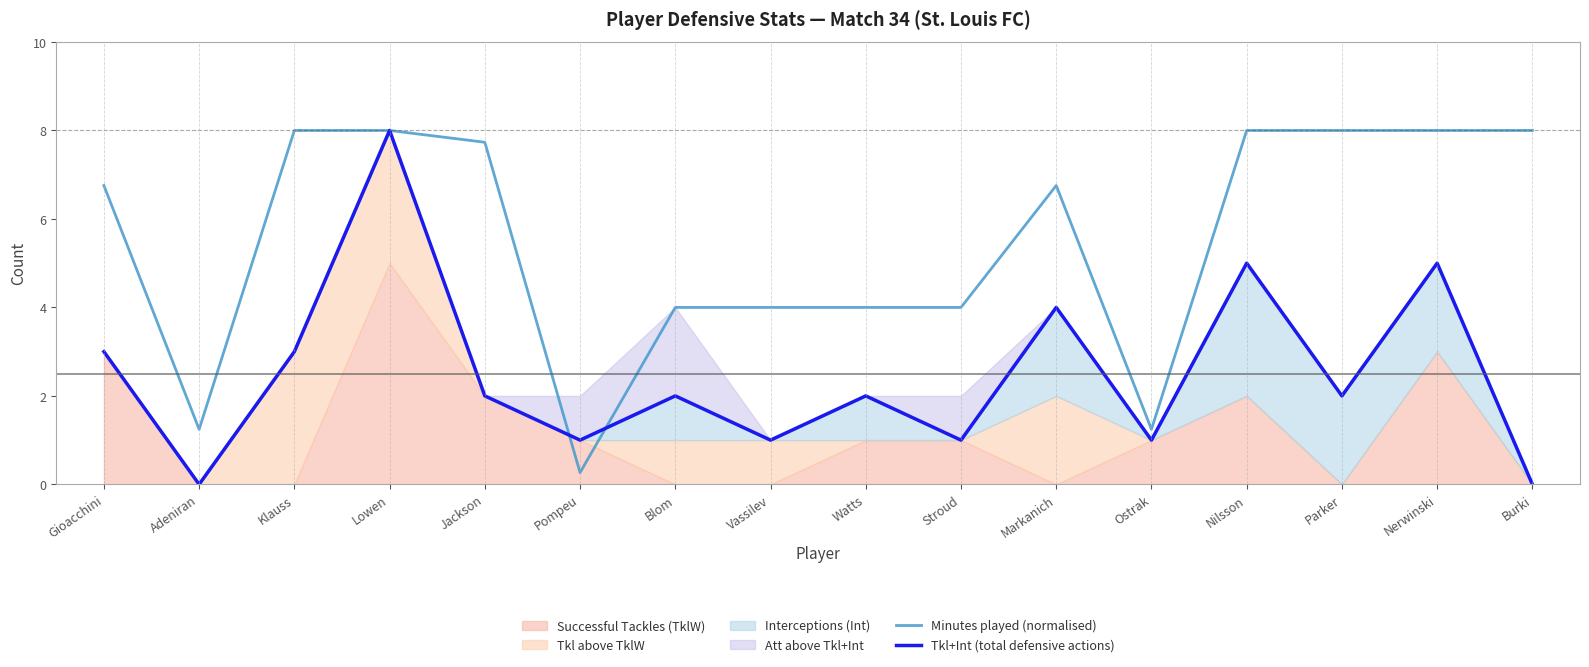

What is the approximate value of Minutes played (normalised) at Parker?

8.0